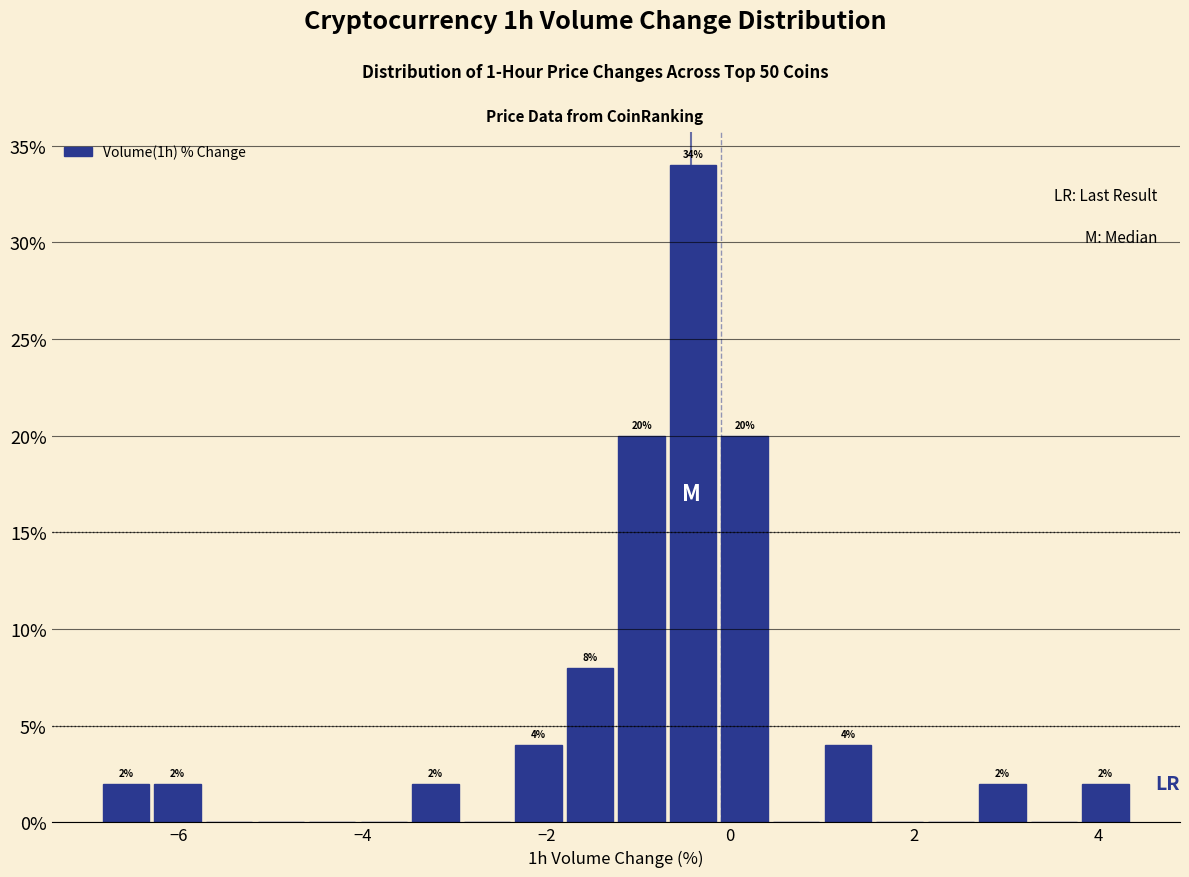

Read against the x-axis, roughly where is the centre of the tallest bar?

-0.4